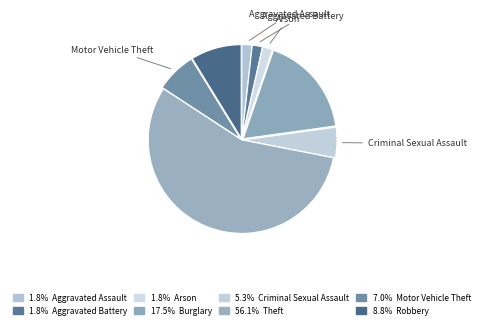

Count the number of slices in the pie.

8